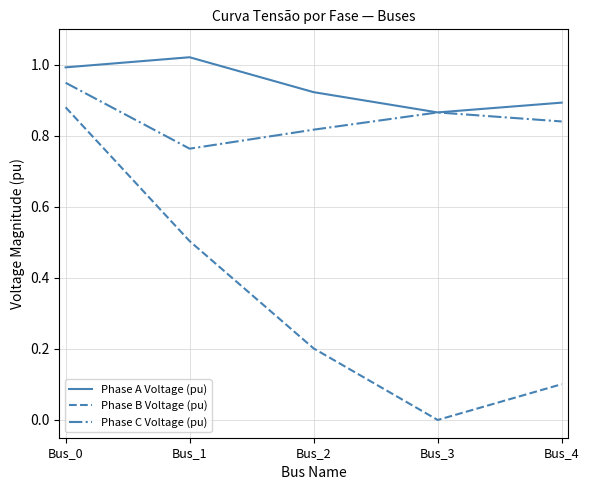

Is the value of Phase C Voltage (pu) at Bus_3 greater than the value of Phase B Voltage (pu) at Bus_0?

No